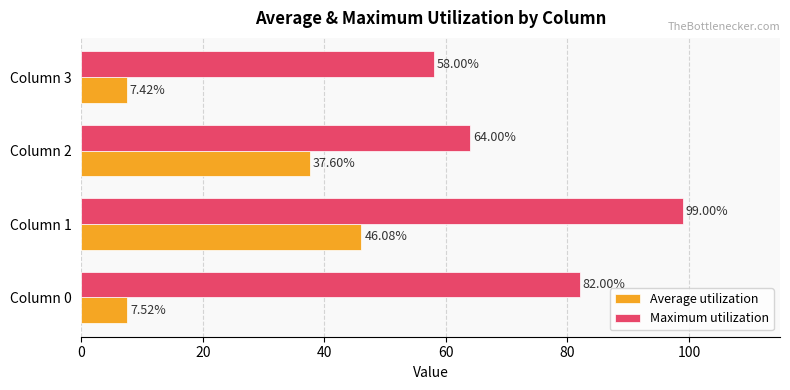

List the labels in order of Average utilization value, smallest first.

Column 3, Column 0, Column 2, Column 1